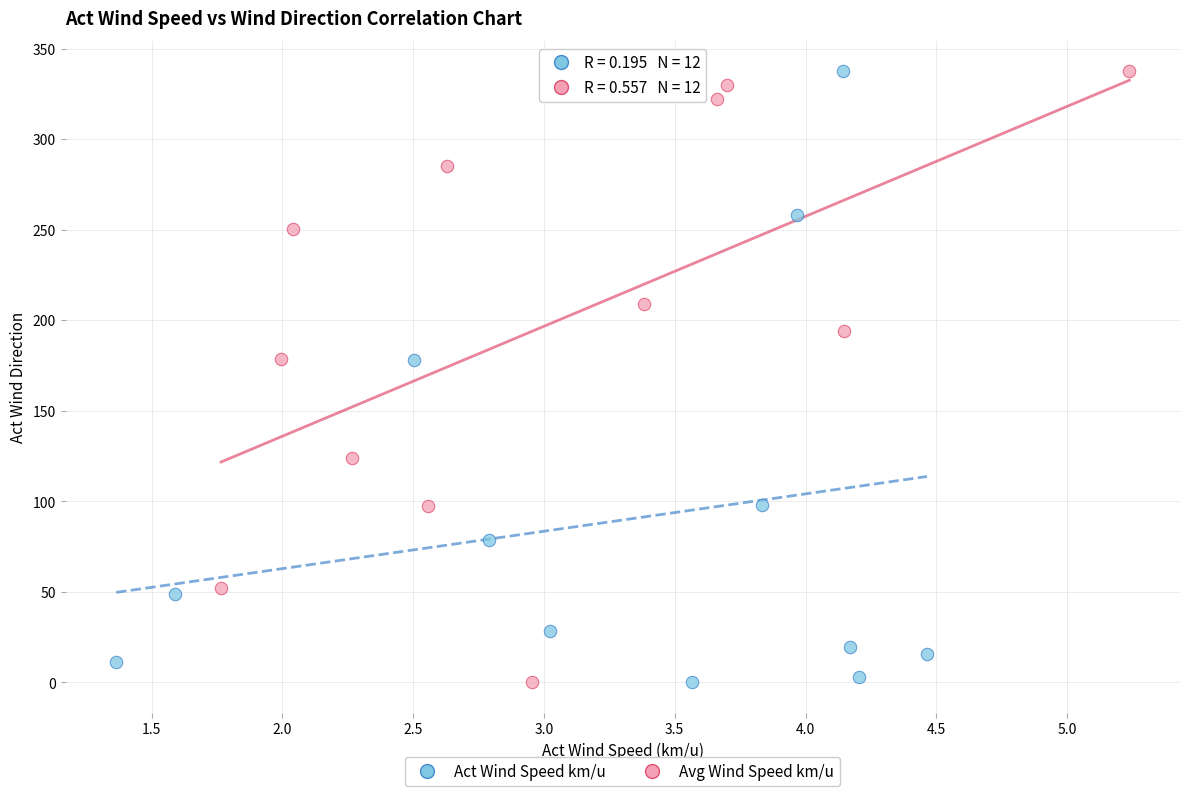

What are all the series names shown in the legend?

Act Wind Speed km/u, Avg Wind Speed km/u